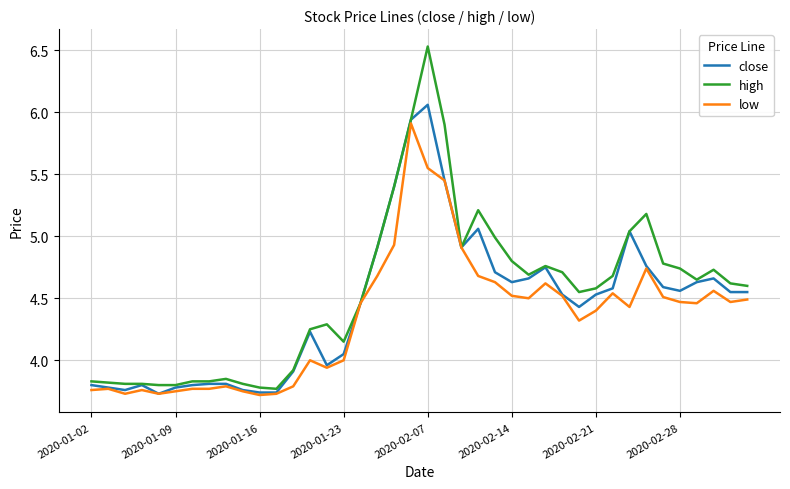

What is the maximum value shown in the chart?

6.5